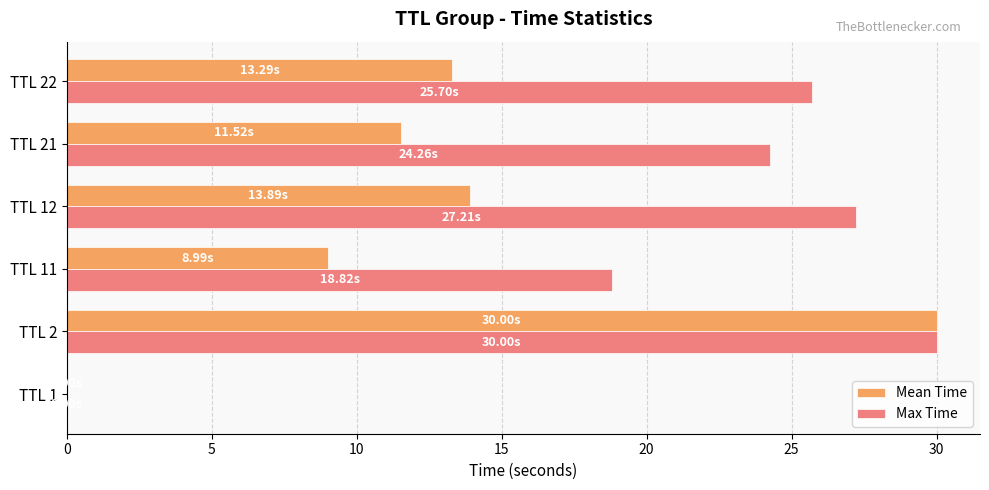

Which series has the largest total across all categories?

Max Time